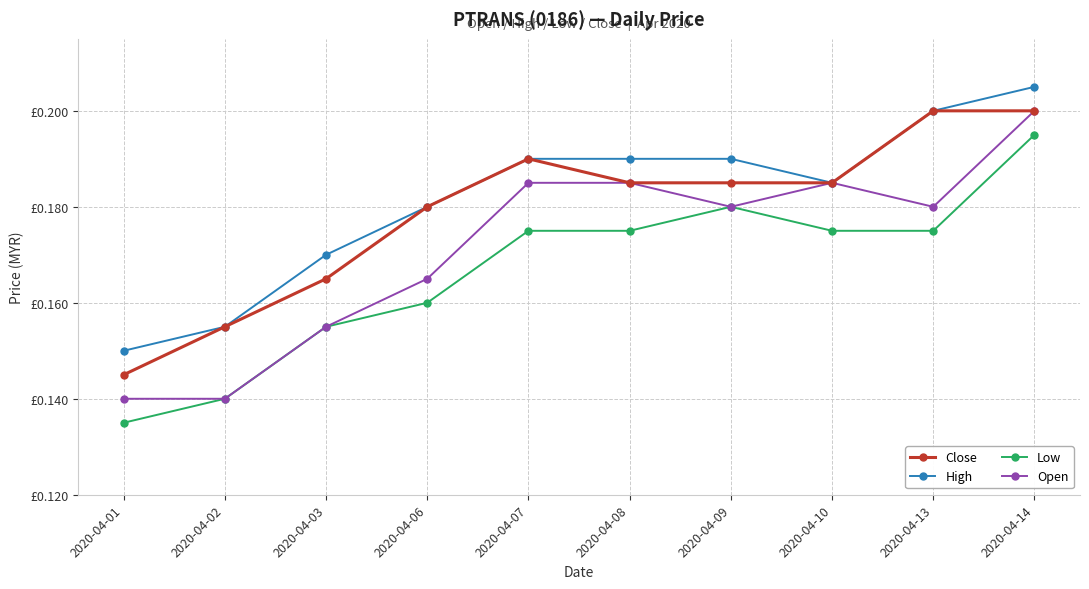

True or false: Open has more than 1 points higher than both neighbors.

False